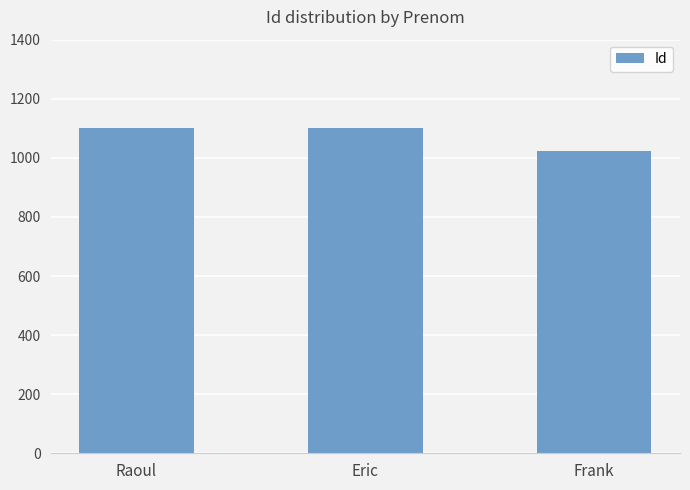

How many data points does each series have?

3